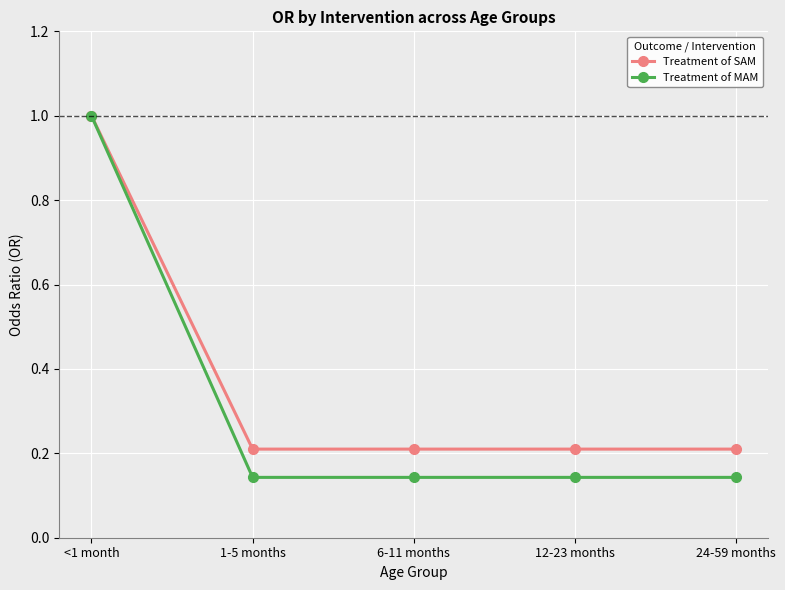

At which category does the chart reach its peak across all series?

<1 month